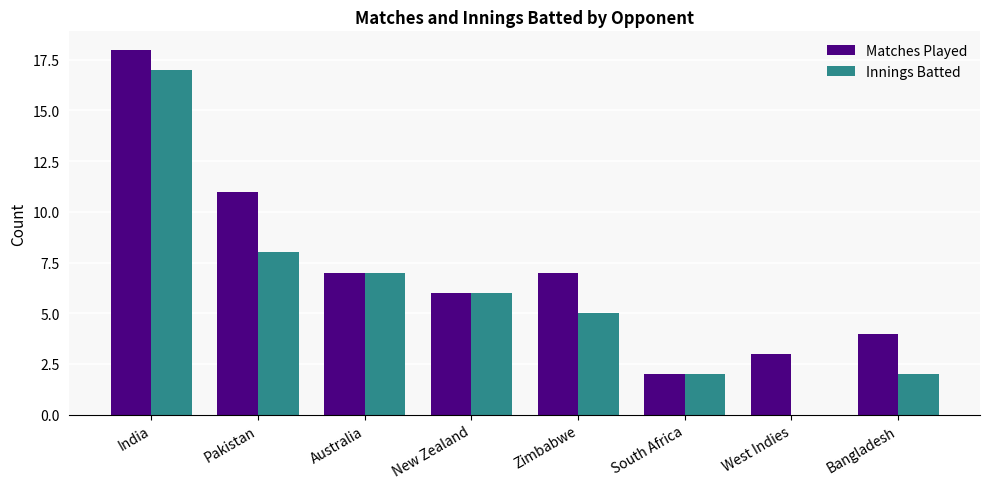

Which series has the largest total across all categories?

Matches Played